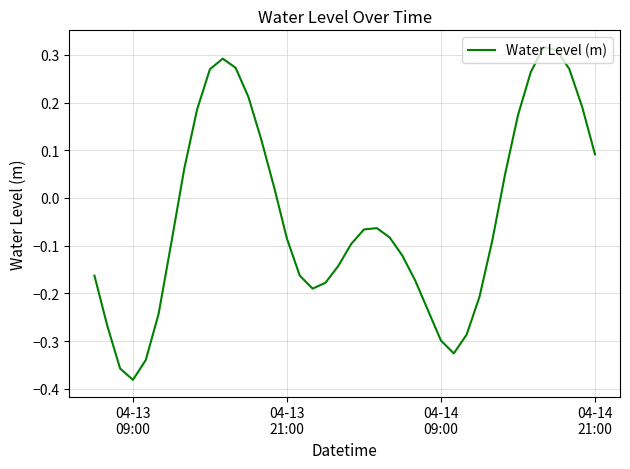

How many lines are shown in the chart?

1